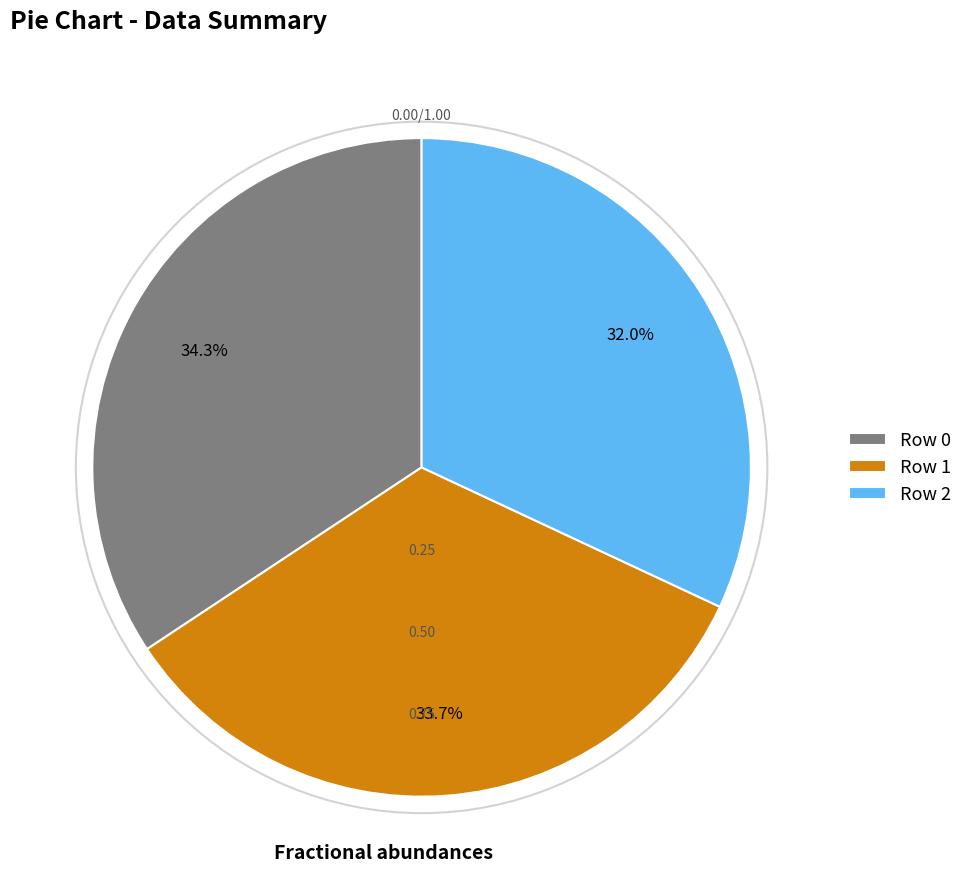

Do Row 2 and Row 0 together represent more than half of the pie?

Yes